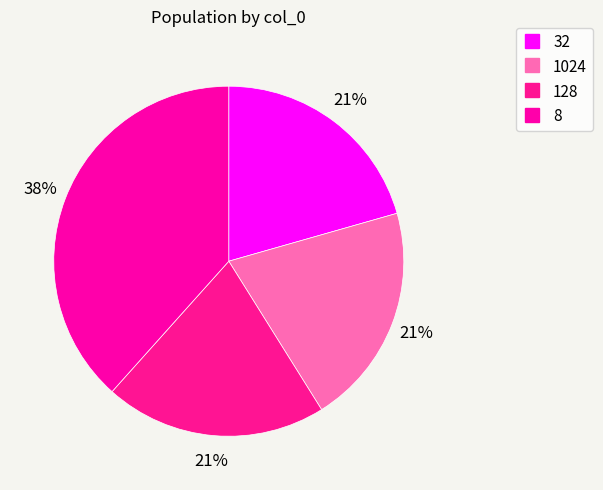

To the nearest percent, what is the average slice percentage?

25%